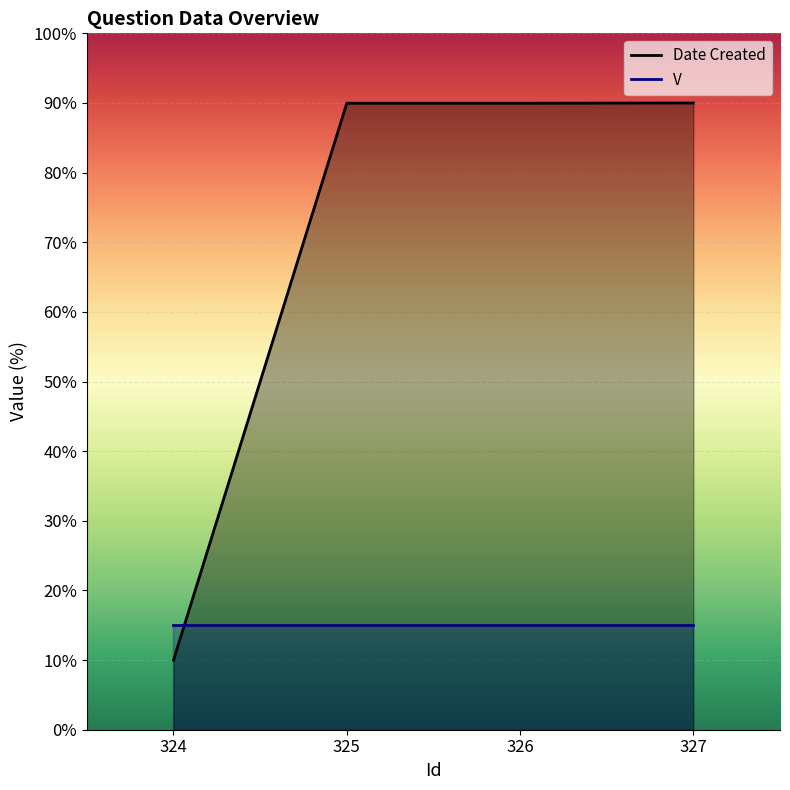

True or false: the data shows 10.0 at 324.

True